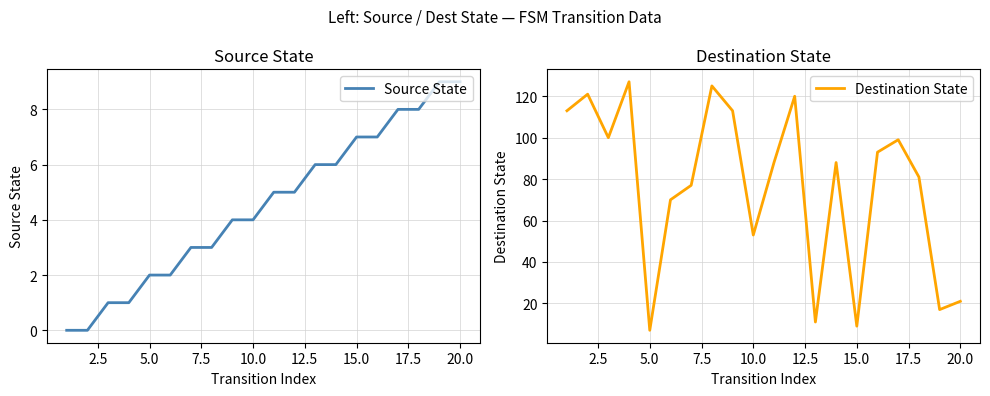

What is the highest value of the Source State series?

9